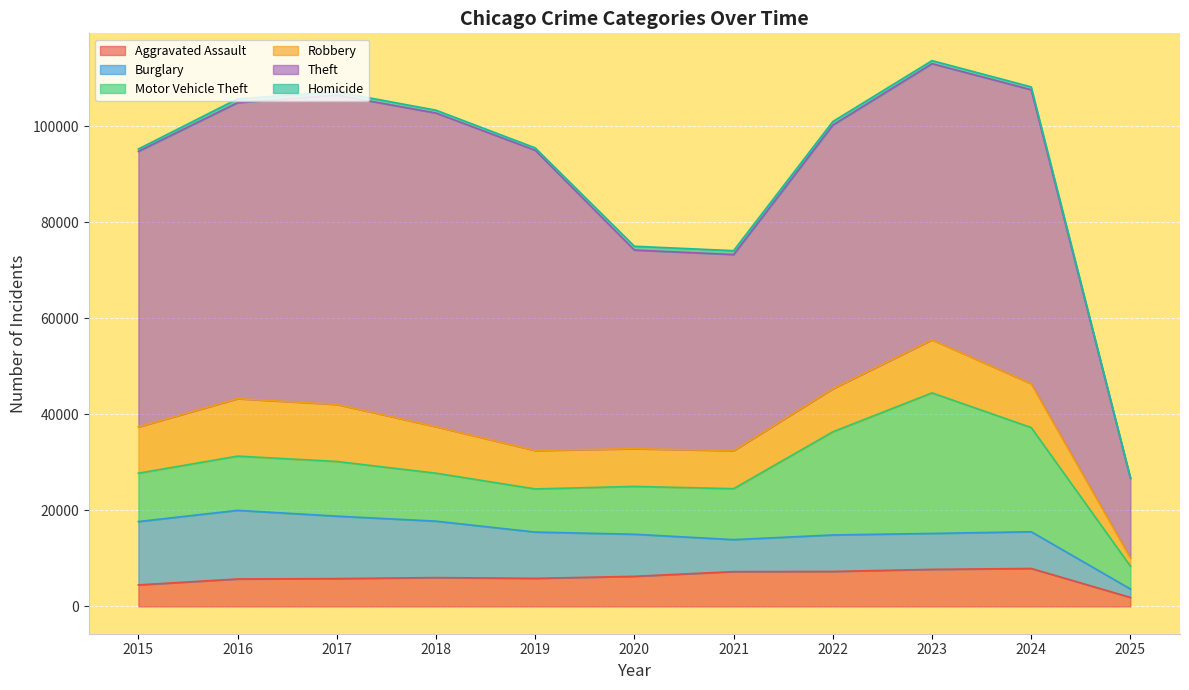

Reading left to right, extract all data points from this chart.

Aggravated Assault: 4480	5713	5793	6002	5841	6265	7242	7281	7712	7900	1877
Burglary: 13184	14289	13001	11747	9638	8758	6662	7594	7482	7649	1756
Motor Vehicle Theft: 10068	11285	11380	9985	8978	9959	10605	21470	29254	21685	4744
Robbery: 9638	11960	11881	9681	7995	7855	7920	8965	11053	9125	1736
Theft: 57352	61623	64386	65289	62498	41347	40819	54896	57481	61192	16541
Homicide: 496	786	672	588	499	787	805	727	629	587	113